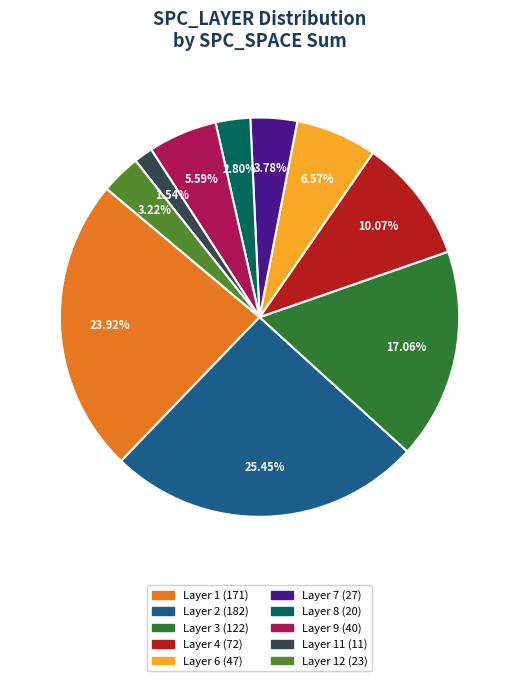

Is there any slice that represents more than half of the pie?

No